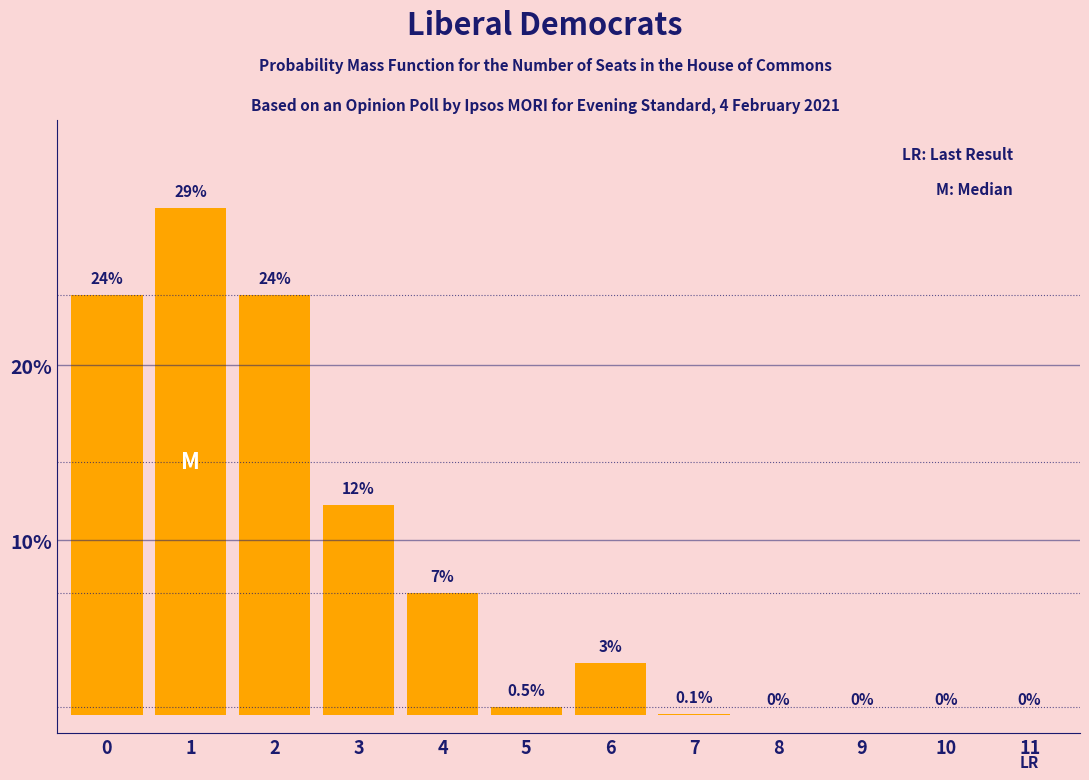

Reading right to left, what are all the values shown in this chart?

11=0.0	10=0.0	9=0.0	8=0.0	7=0.1	6=3.0	5=0.5	4=7.0	3=12.0	2=24.0	1=29.0	0=24.0